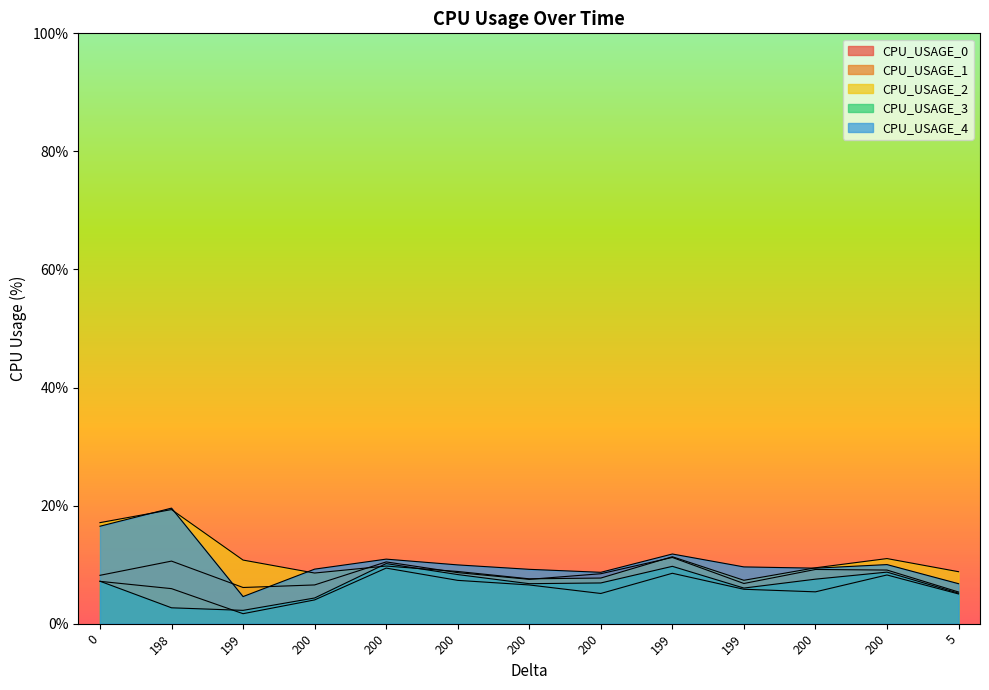

In CPU_USAGE_0, how many points are lower than both neighbors (excluding endpoints)?

3